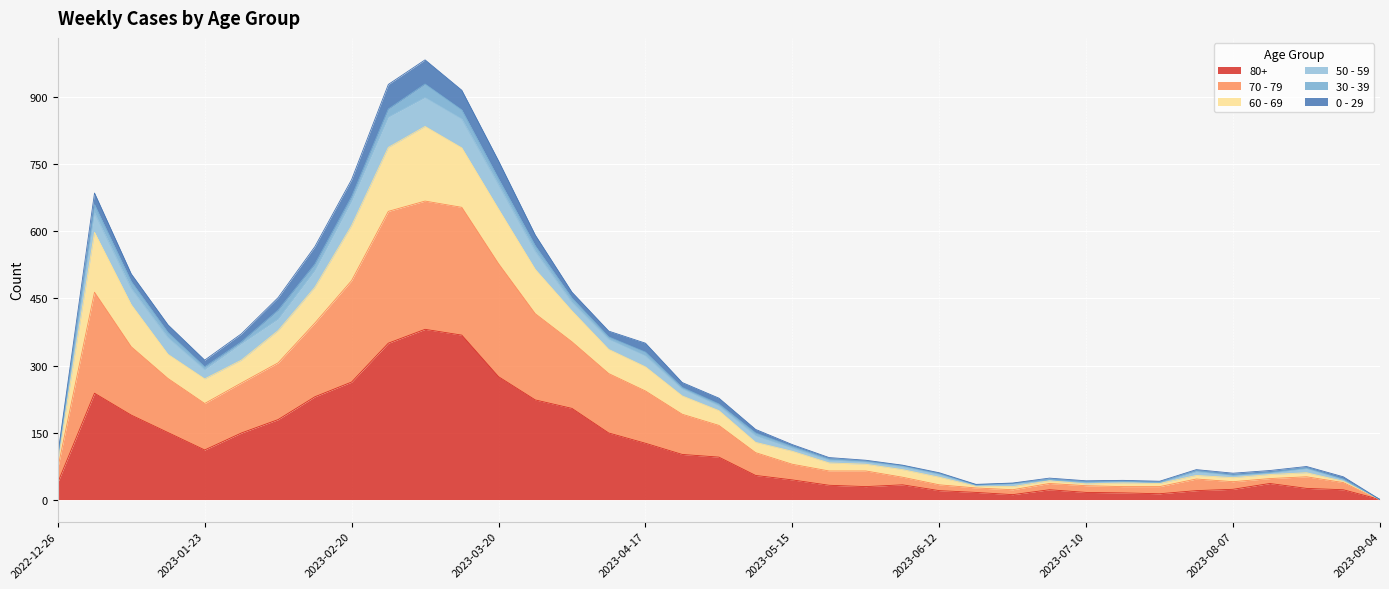

Is the value of 80+ at 2023-05-01 greater than the value of 70 - 79 at 2022-12-26?

Yes